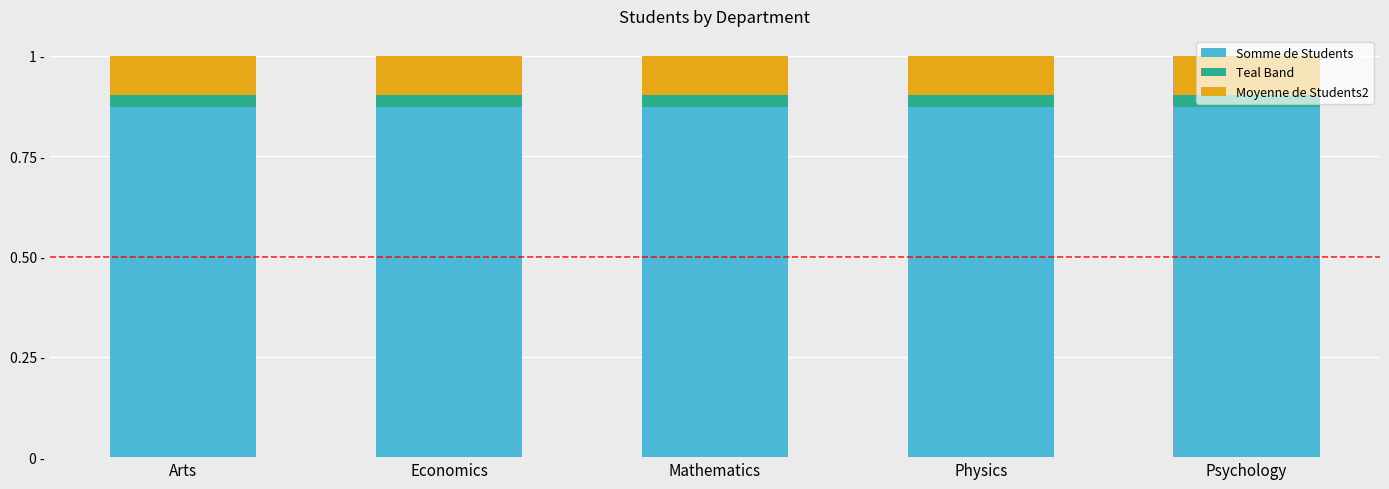

What is the total value across all series at Physics?

1.0